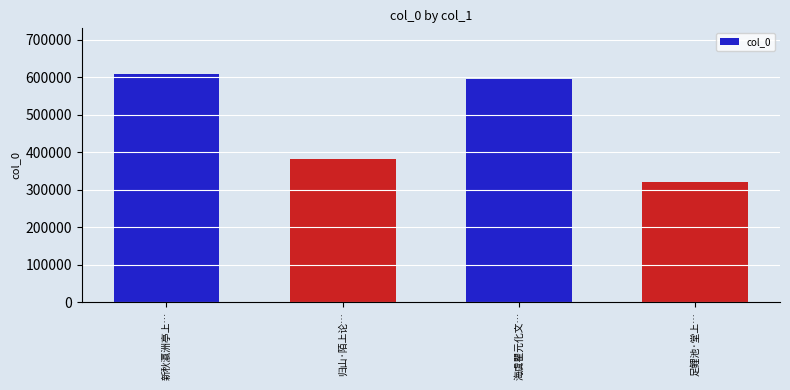

Does the chart contain any negative values?

No